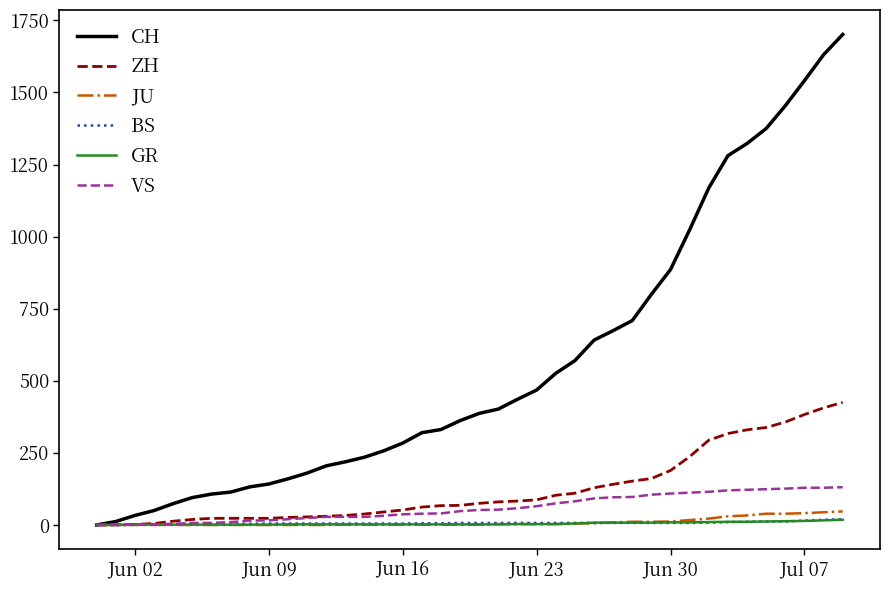

Which series has the largest total across all categories?

CH